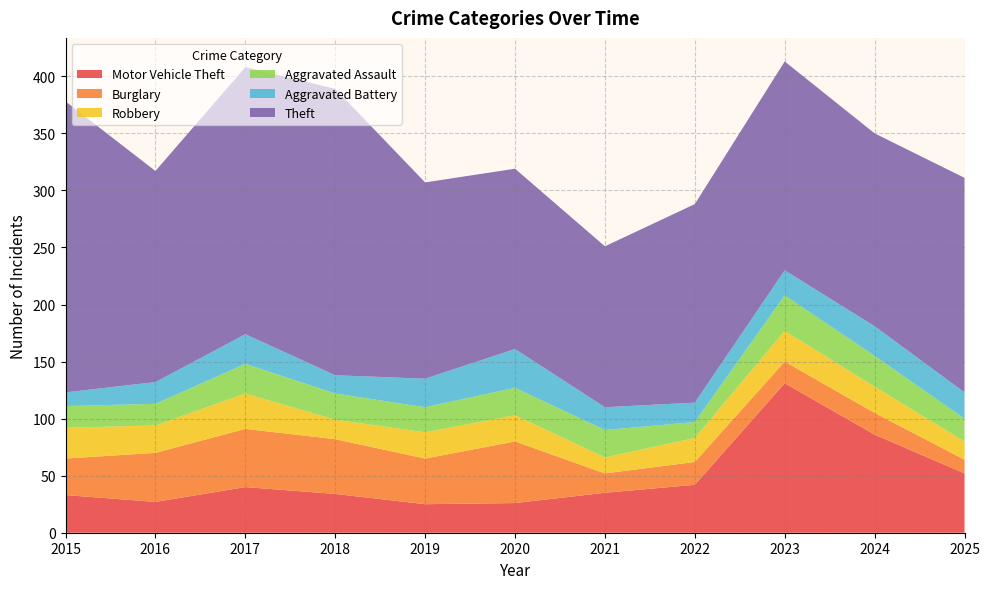

Reading left to right, what are all the values shown in this chart?

Motor Vehicle Theft: 2015=33	2016=27	2017=40	2018=34	2019=25	2020=26	2021=35	2022=42	2023=131	2024=86	2025=52
Burglary: 2015=32	2016=43	2017=51	2018=48	2019=40	2020=54	2021=17	2022=20	2023=19	2024=19	2025=12
Robbery: 2015=27	2016=24	2017=31	2018=17	2019=23	2020=23	2021=14	2022=21	2023=27	2024=23	2025=16
Aggravated Assault: 2015=19	2016=19	2017=26	2018=23	2019=22	2020=24	2021=24	2022=14	2023=31	2024=27	2025=20
Aggravated Battery: 2015=12	2016=19	2017=26	2018=16	2019=25	2020=34	2021=20	2022=17	2023=22	2024=26	2025=23
Theft: 2015=255	2016=185	2017=234	2018=251	2019=172	2020=158	2021=141	2022=174	2023=183	2024=169	2025=188